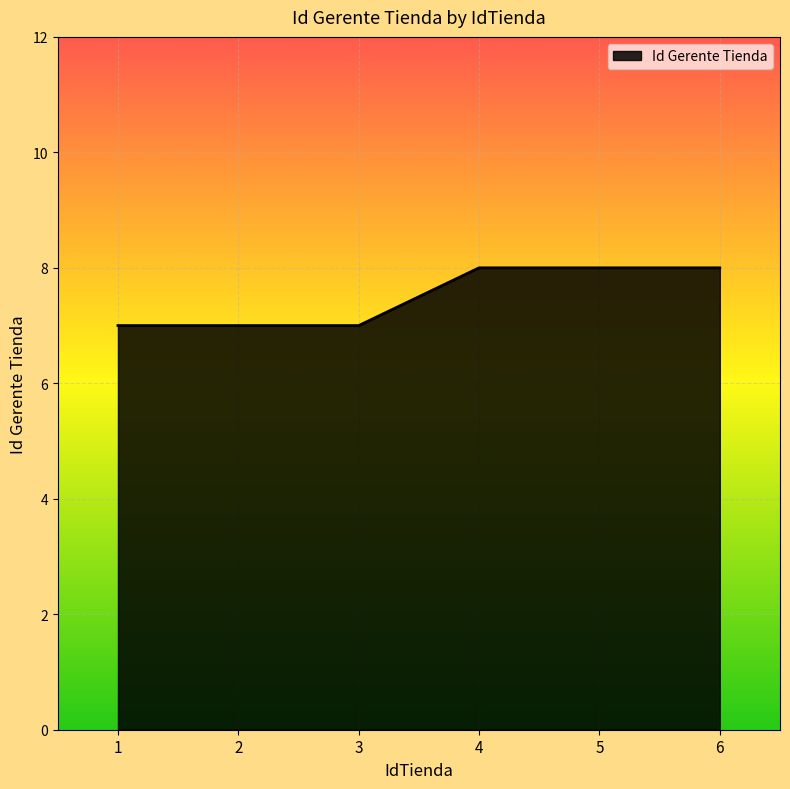

The value at 1 is 7. True or false?

True